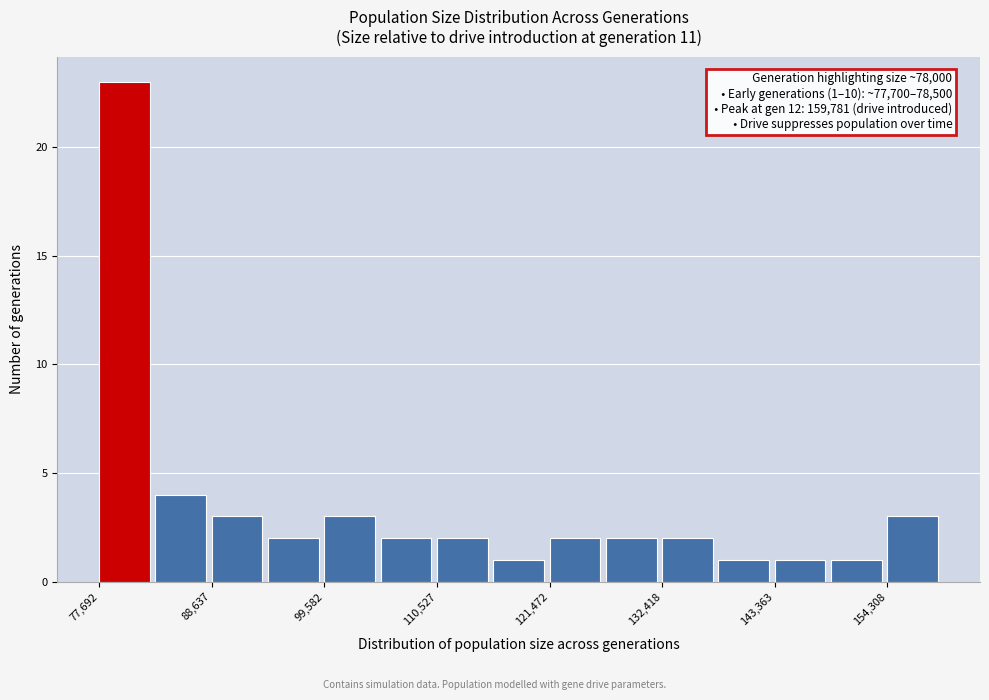

Read against the x-axis, roughly where is the centre of the tallest bar?

80000